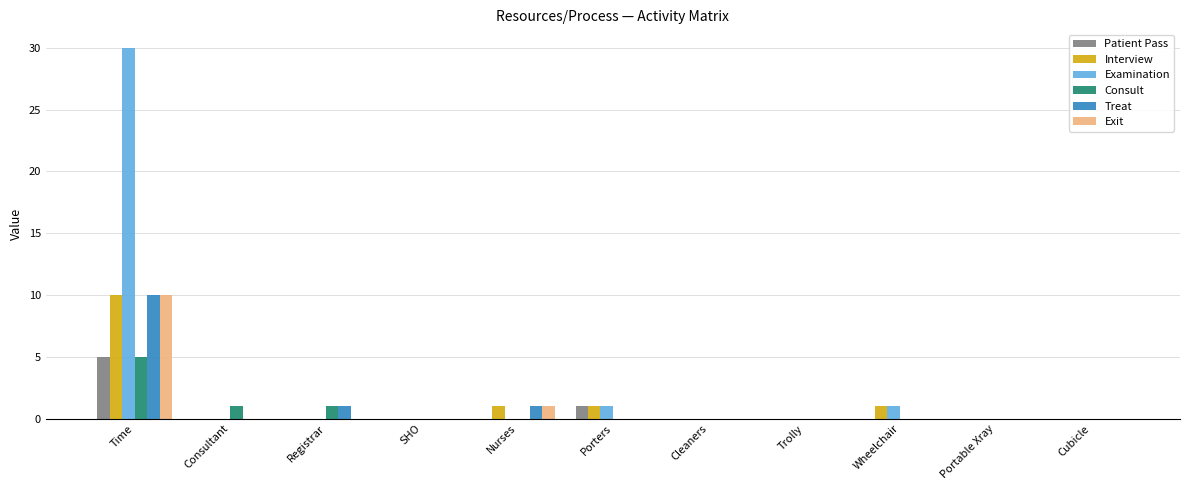

At which category is the sum across all series the highest?

Time